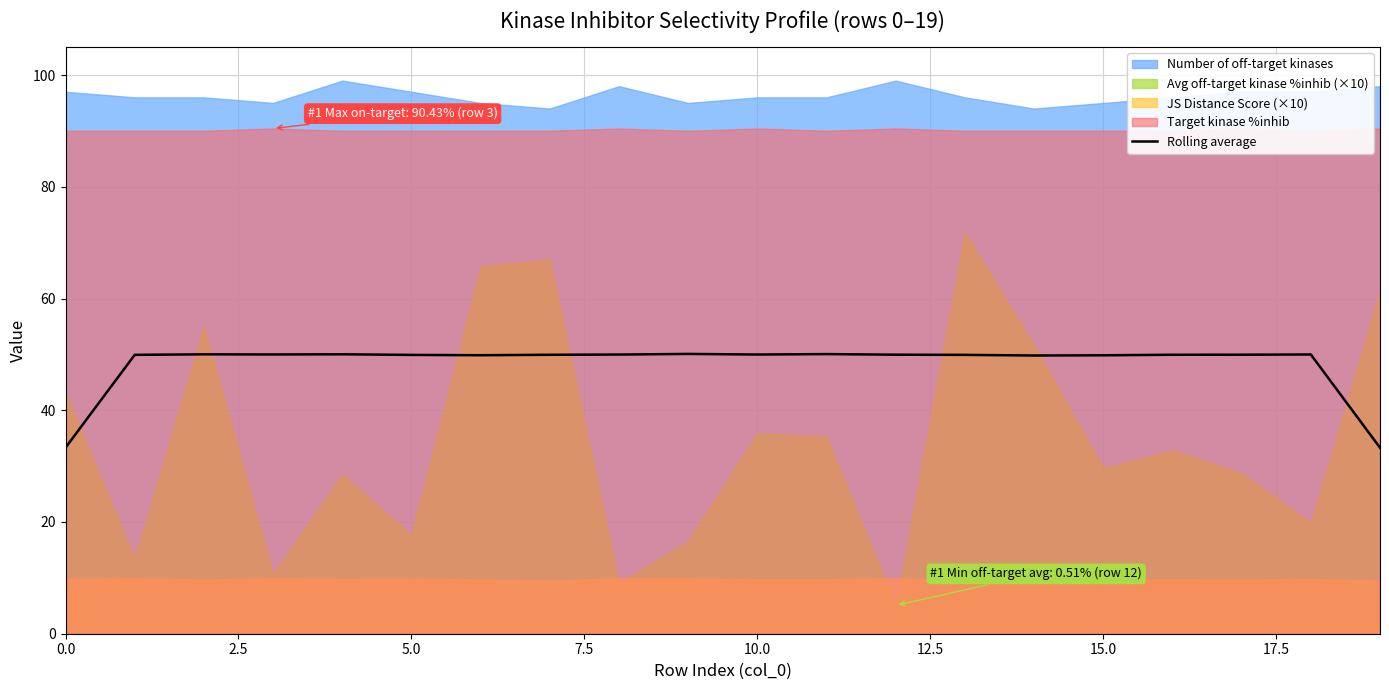

What is the minimum value for Rolling average?

33.3